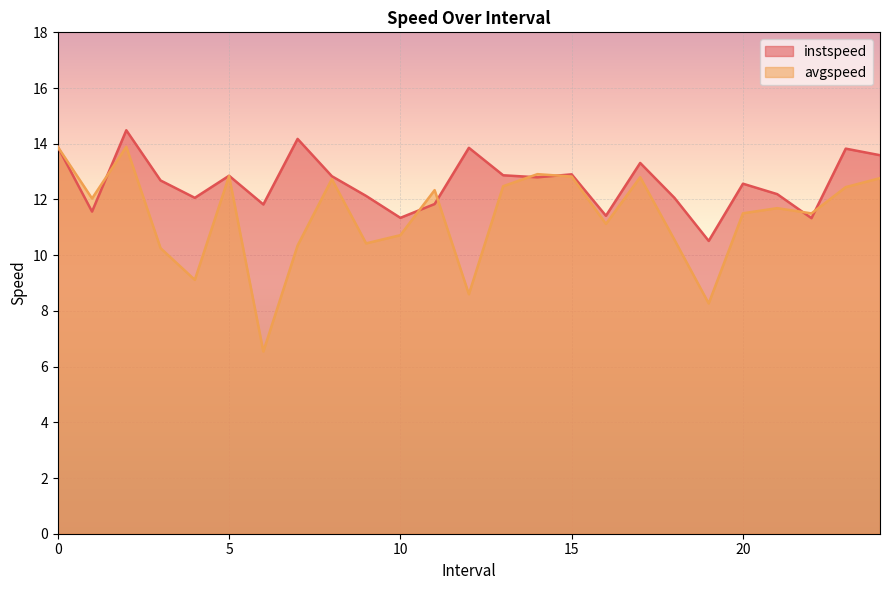

Reading right to left, transcribe all the data shown in this chart.

instspeed: 24=13.6	23=13.8	22=11.3	21=12.2	20=12.6	19=10.5	18=12.1	17=13.3	16=11.4	15=12.9	14=12.8	13=12.9	12=13.9	11=11.8	10=11.3	9=12.1	8=12.8	7=14.2	6=11.8	5=12.9	4=12.1	3=12.7	2=14.5	1=11.6	0=13.9
avgspeed: 24=12.8	23=12.4	22=11.5	21=11.7	20=11.5	19=8.3	18=10.6	17=12.8	16=11.1	15=12.8	14=12.9	13=12.5	12=8.6	11=12.3	10=10.7	9=10.4	8=12.7	7=10.3	6=6.5	5=12.8	4=9.1	3=10.3	2=13.9	1=12.0	0=13.9